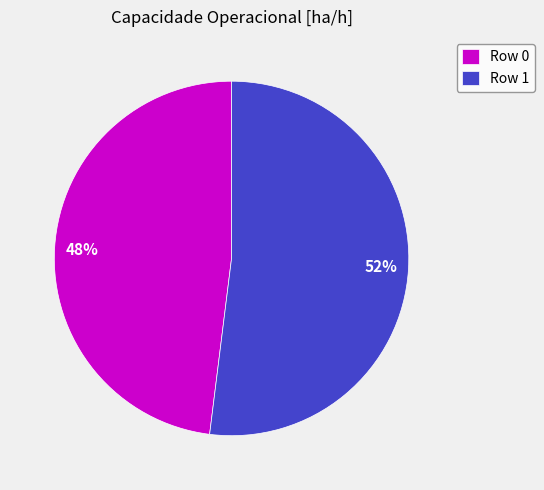

Between 48% and 52%, which is larger?

52%